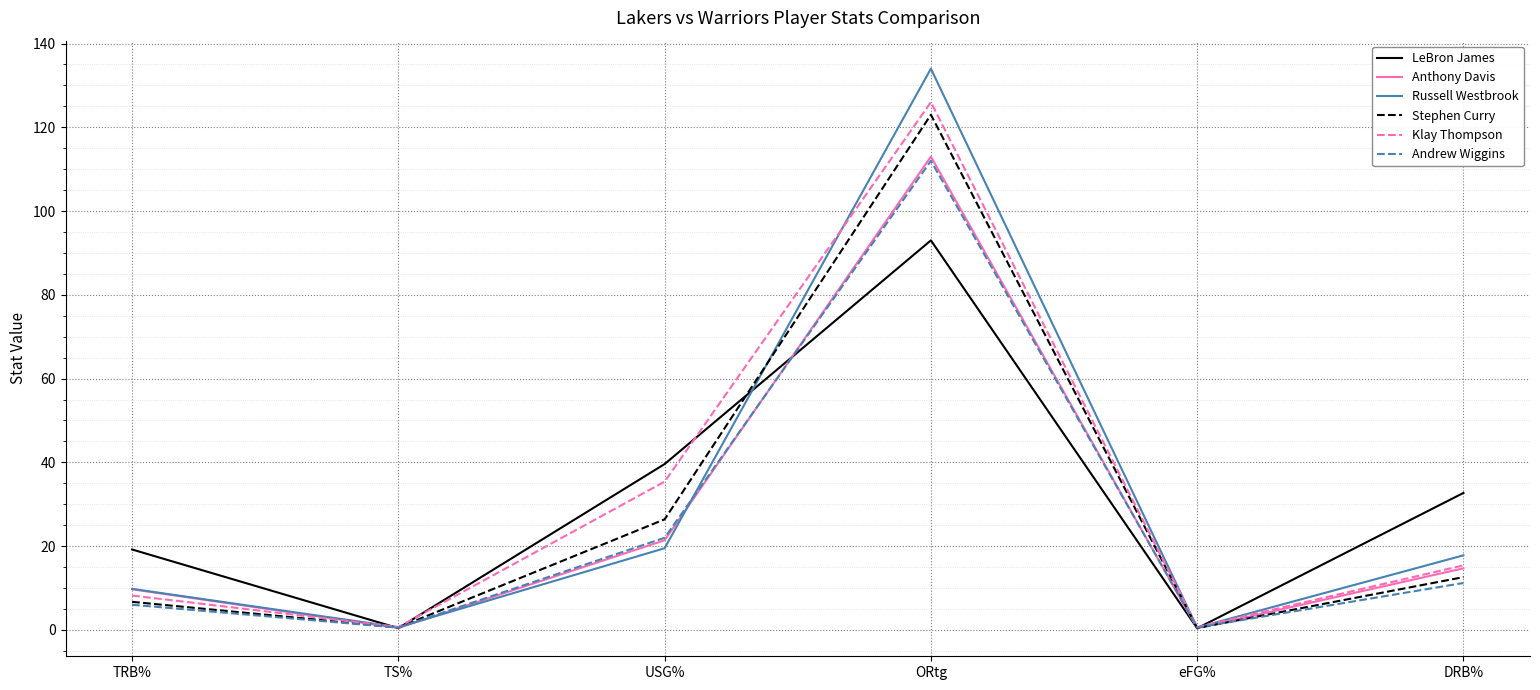

Does the chart have visible grid lines?

Yes